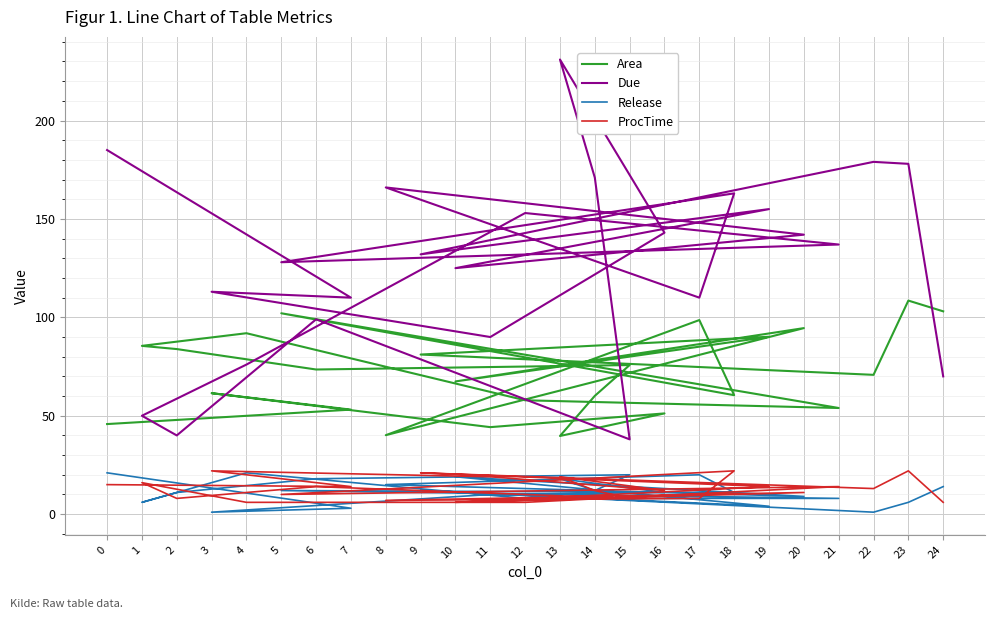

What is the average value of the ProcTime series?

13.0